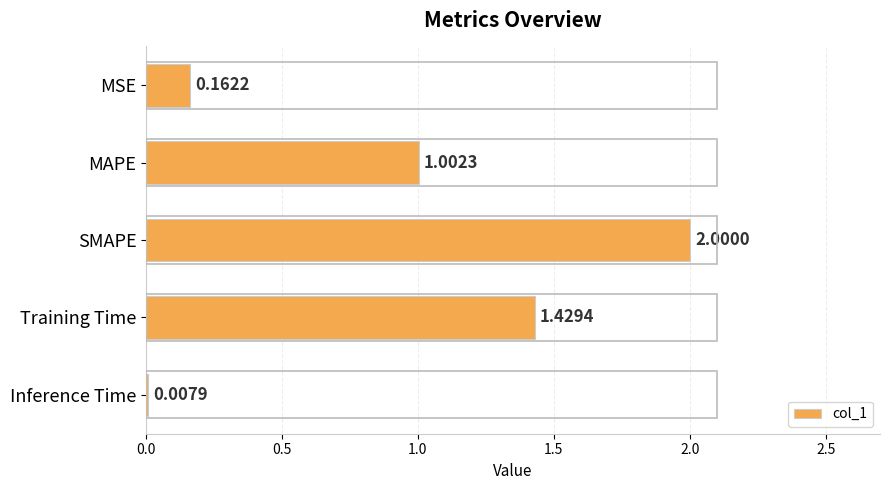

At which category does the chart reach its peak across all series?

SMAPE